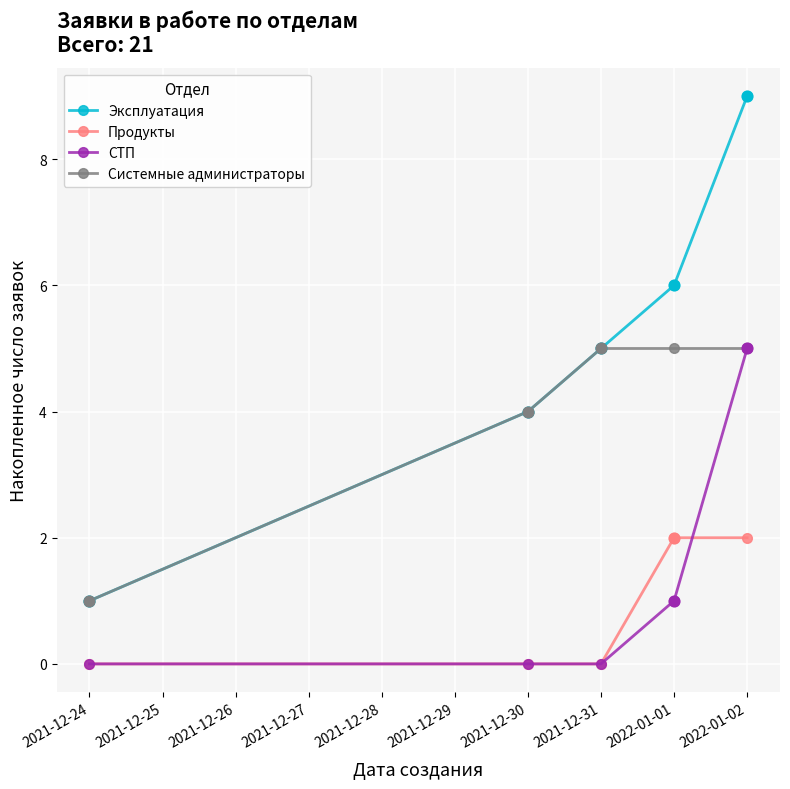

At which category is the sum across all series the highest?

2022-01-02